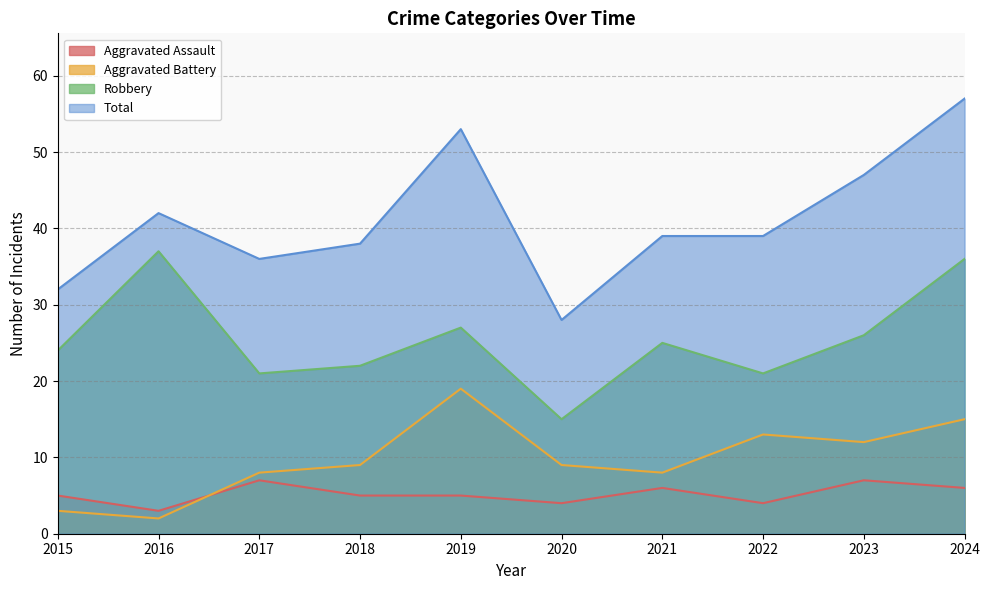

In Total, how many points are higher than both neighbors (excluding endpoints)?

2